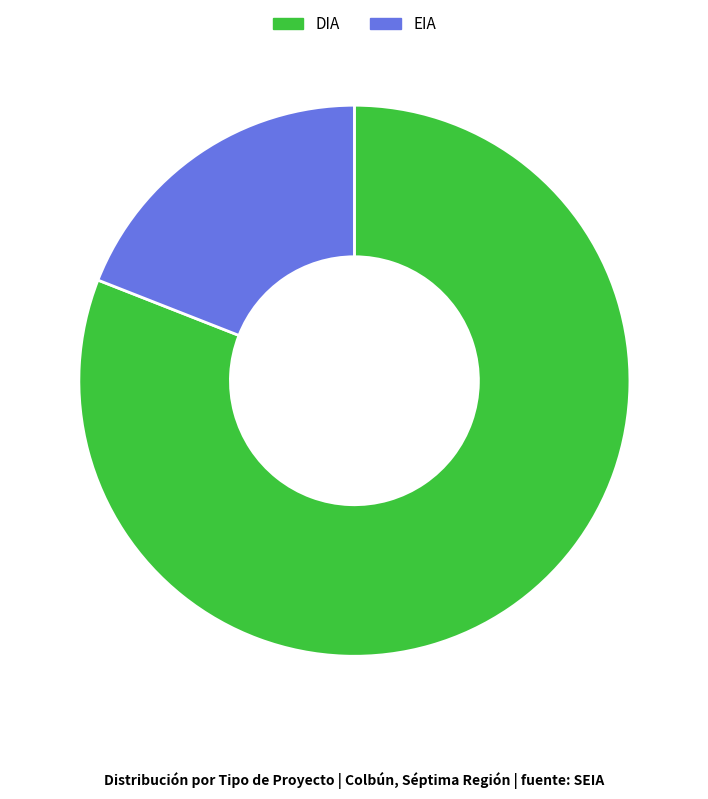

Do EIA and DIA together represent more than half of the pie?

Yes